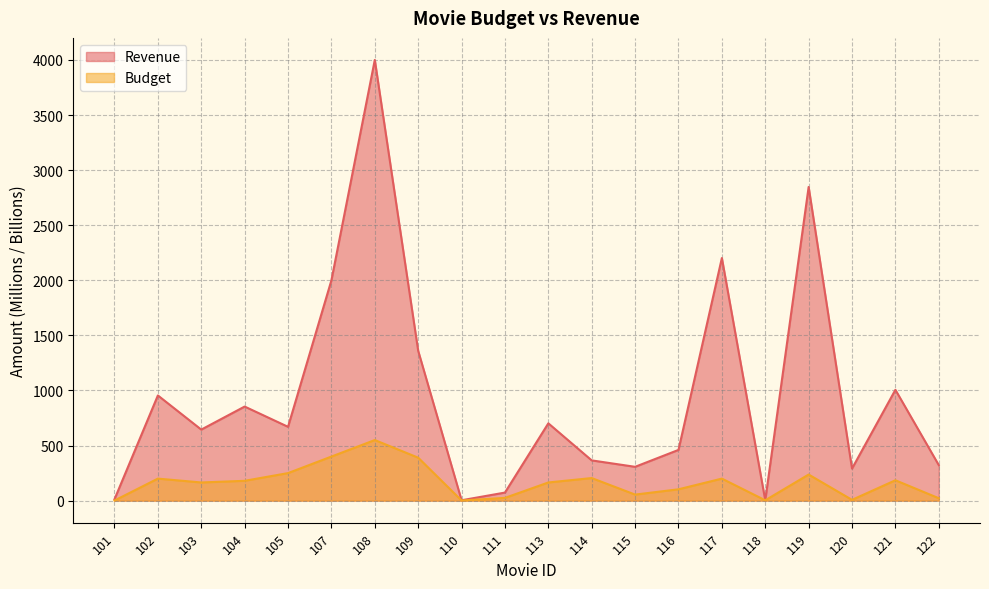

Which series has the largest total across all categories?

Revenue